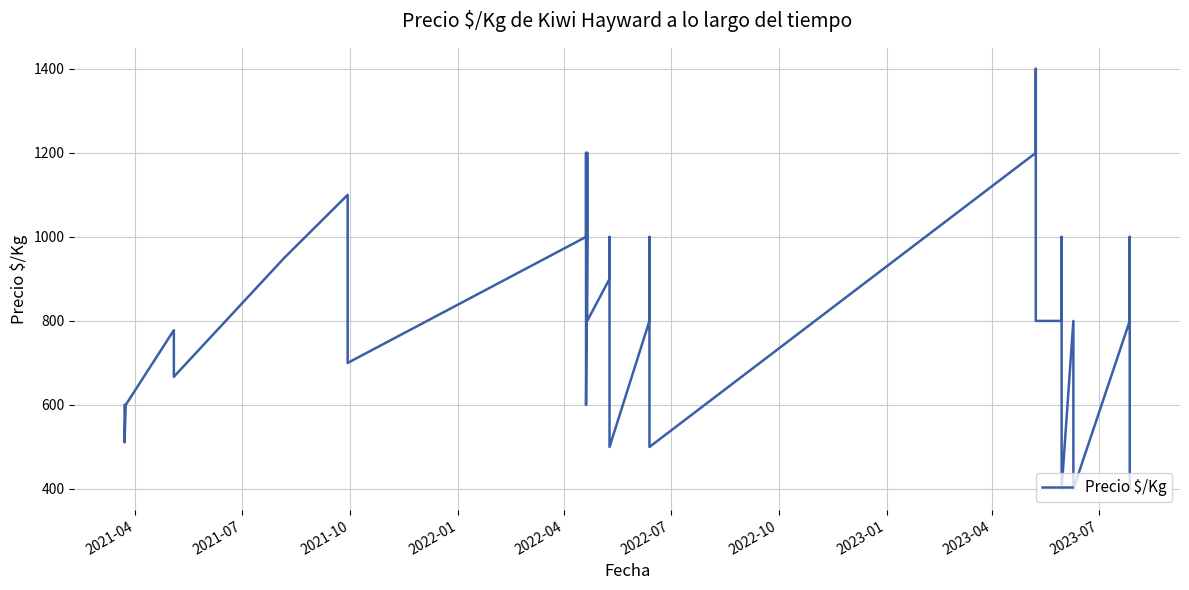

What position from the right is 2022-04?

36